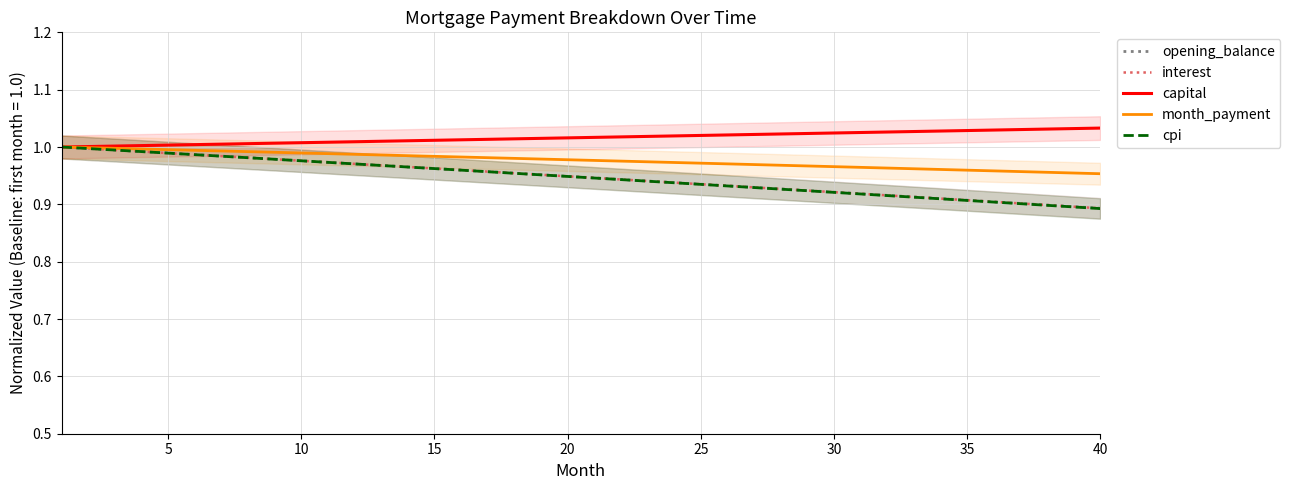

What is the value of the capital point at the 39th from the left?

1.0